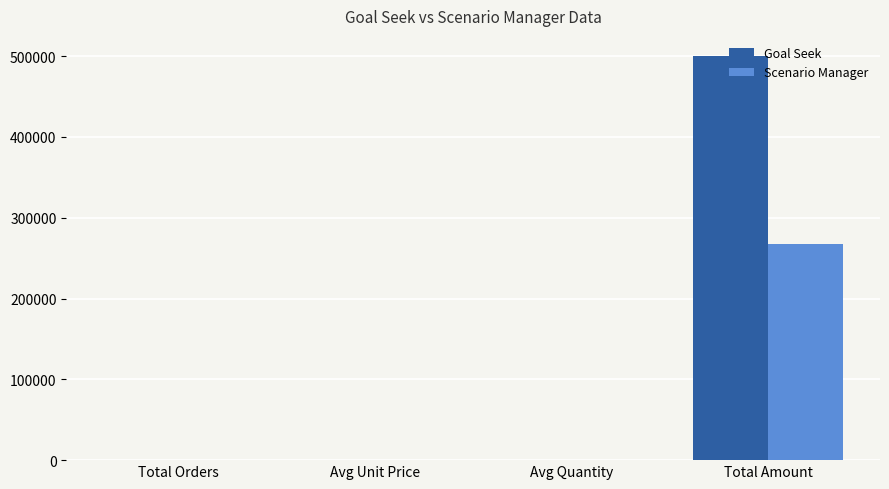

What is the maximum value for Goal Seek?

500000.0